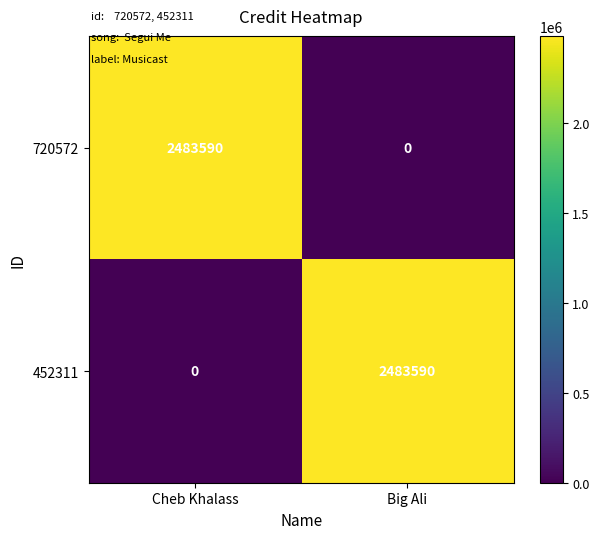

Reading left to right, transcribe all the data shown in this chart.

720572: 2483590	0
452311: 0	2483590